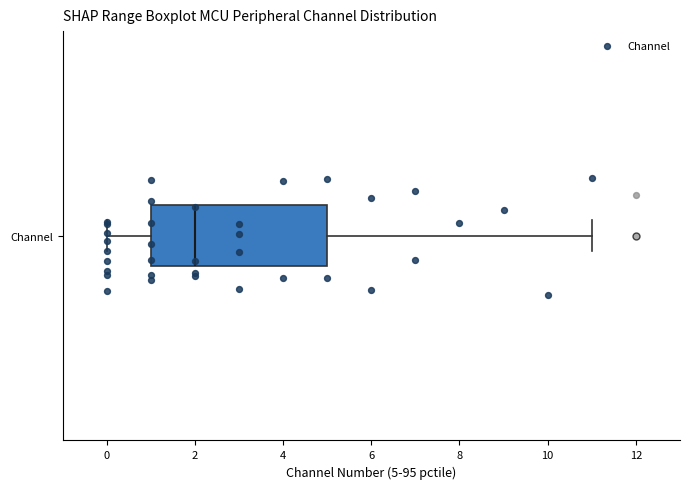

Where is the right edge of the box for Channel on the x-axis? The values are not printed on the chart, so give them approximately, as read against the axis.

5